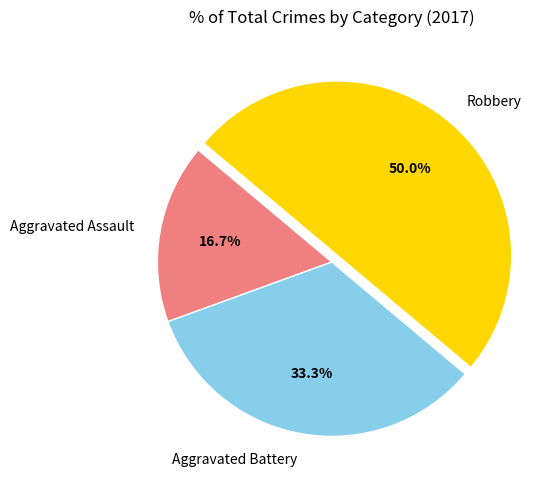

How many slices are in this pie chart?

3